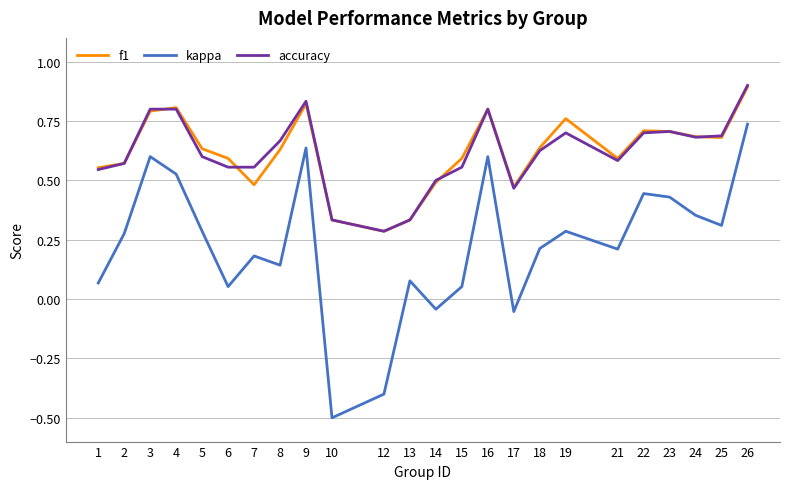

Is the value of f1 at 7 greater than the value of kappa at 12?

Yes